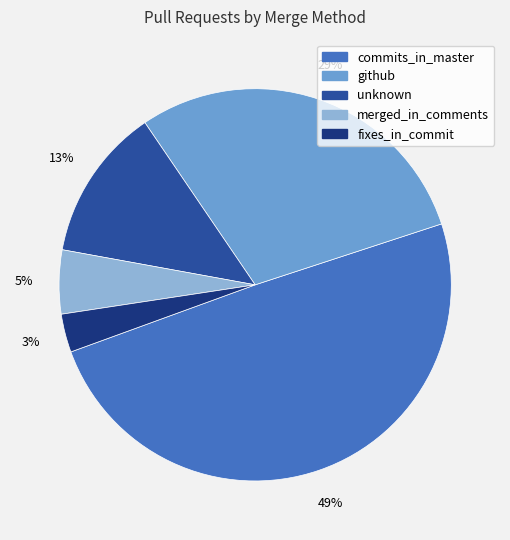

To the nearest percent, what is the average slice percentage?

20%